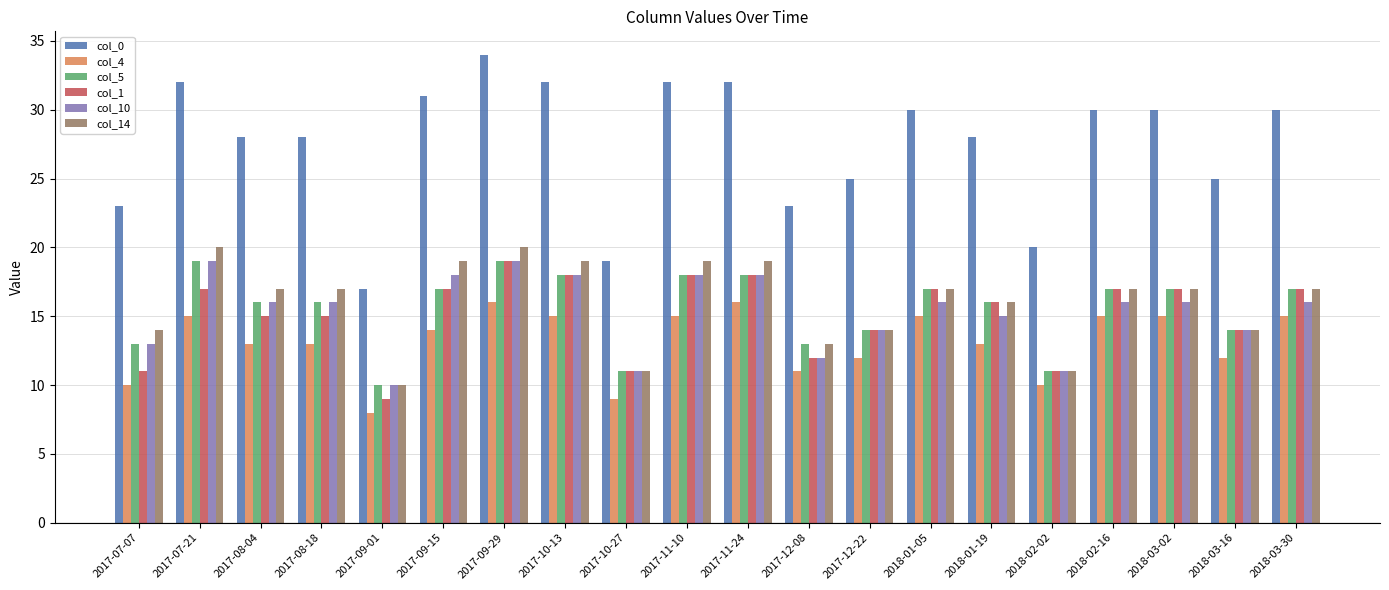

What is the difference between the maximum and minimum values in the col_0 series?

17